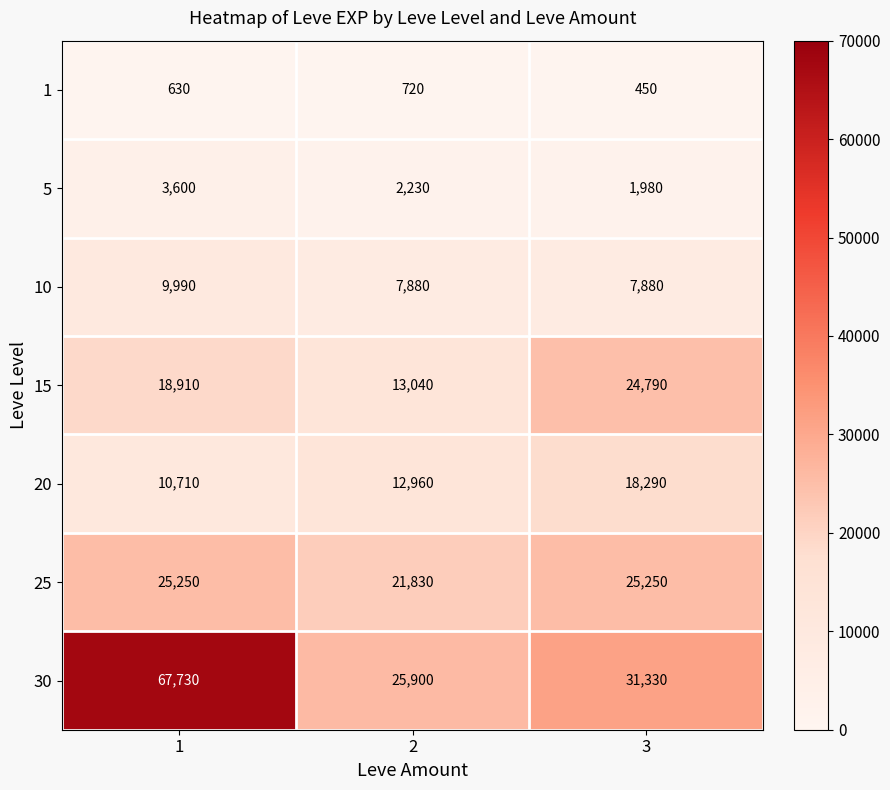

At 2, list the series in order from smallest to largest.

1, 5, 10, 20, 15, 25, 30